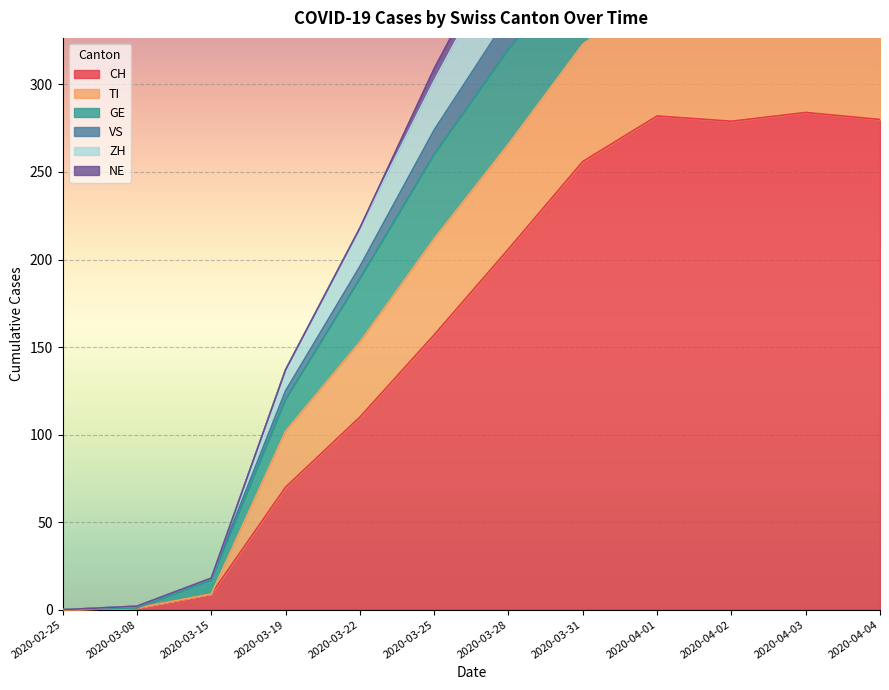

True or false: CH has a value of 256 at 2020-03-31.

True